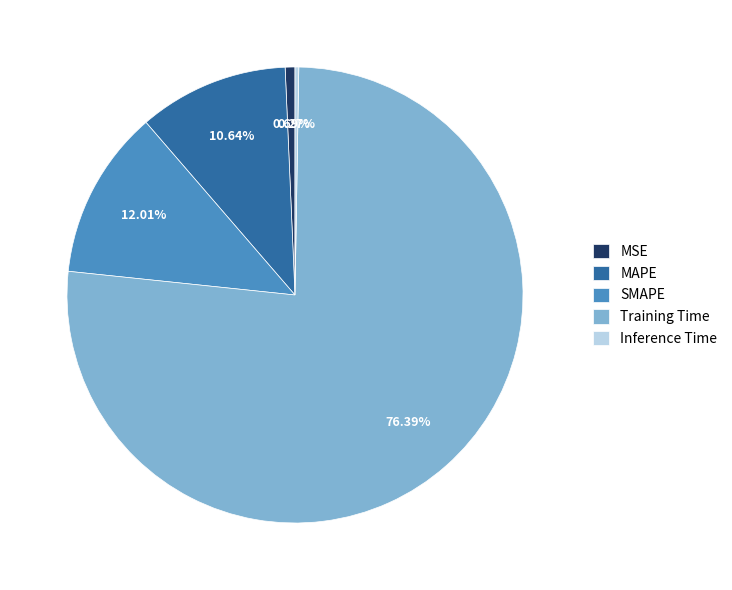

Between MAPE and Training Time, which is larger?

Training Time